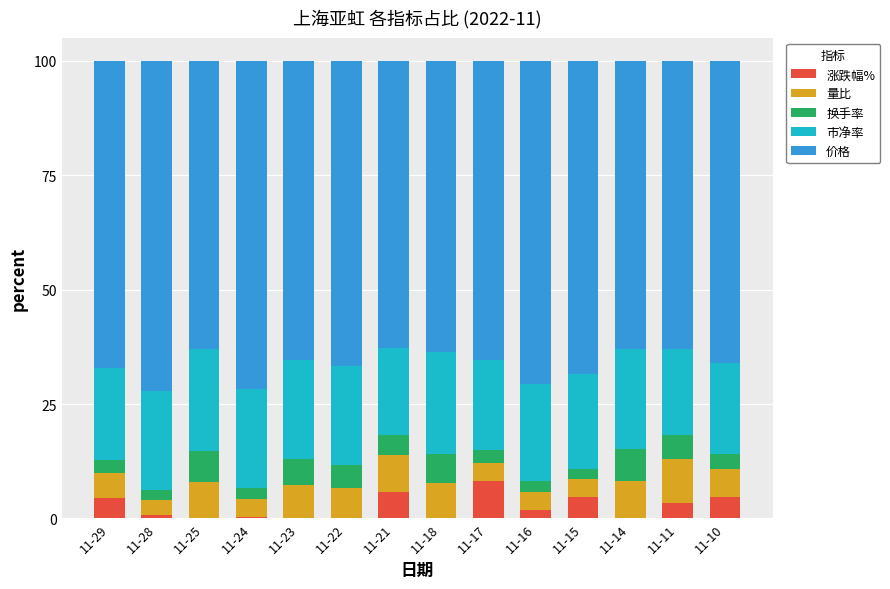

What is the total value across all series at 11-29?

100.0